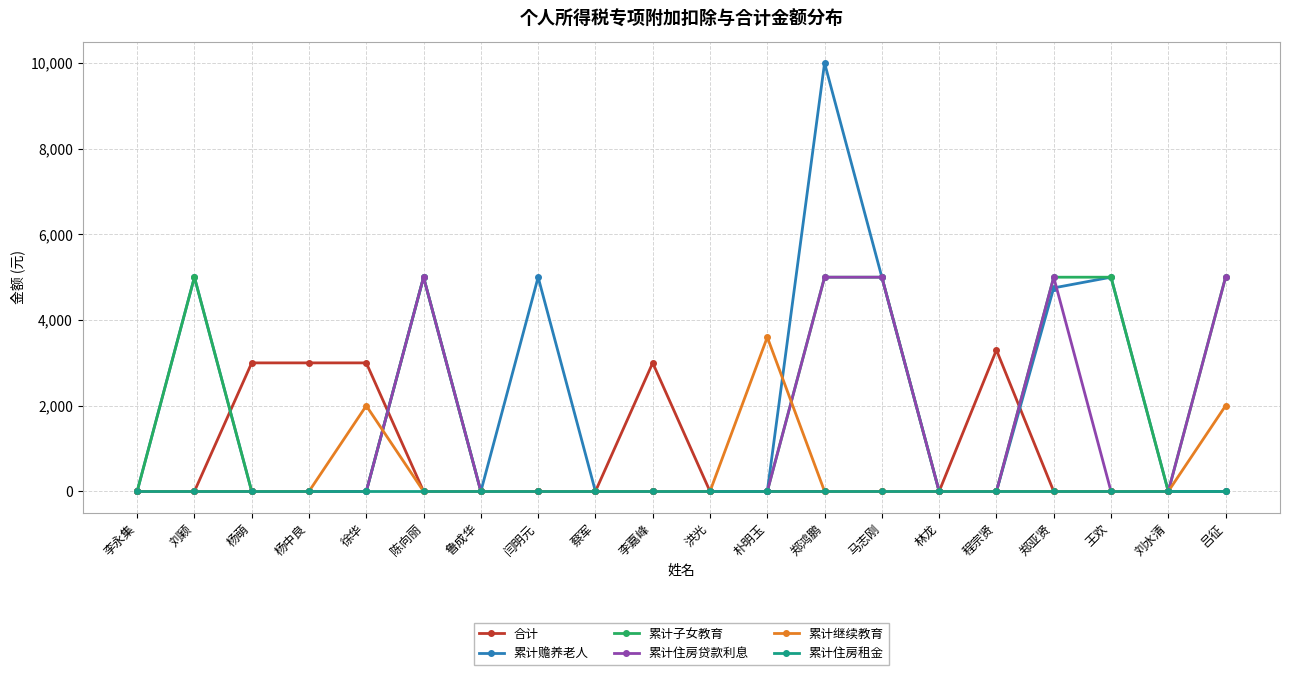

What is the spread (max minus min) of values at 李嘉峰?

3000